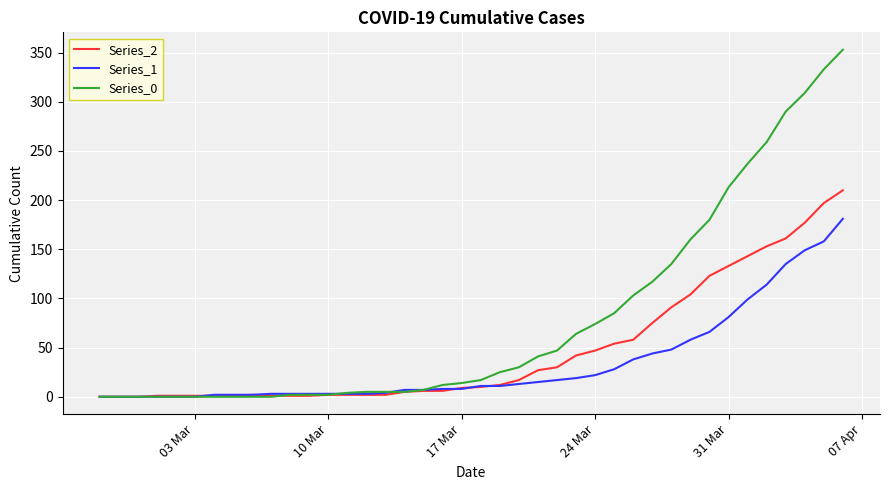

Does the chart have visible grid lines?

Yes